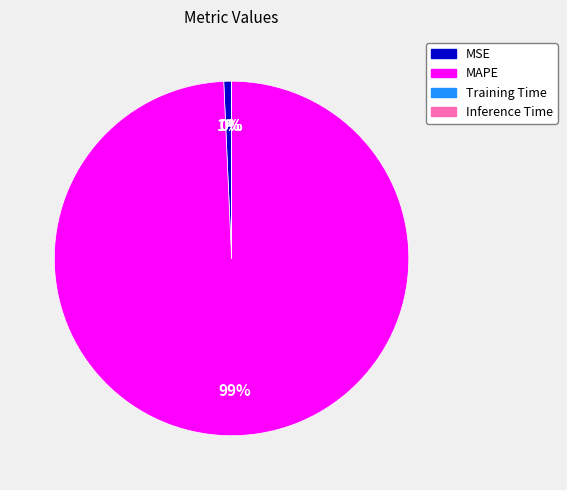

Which category has the biggest portion of the pie?

MAPE